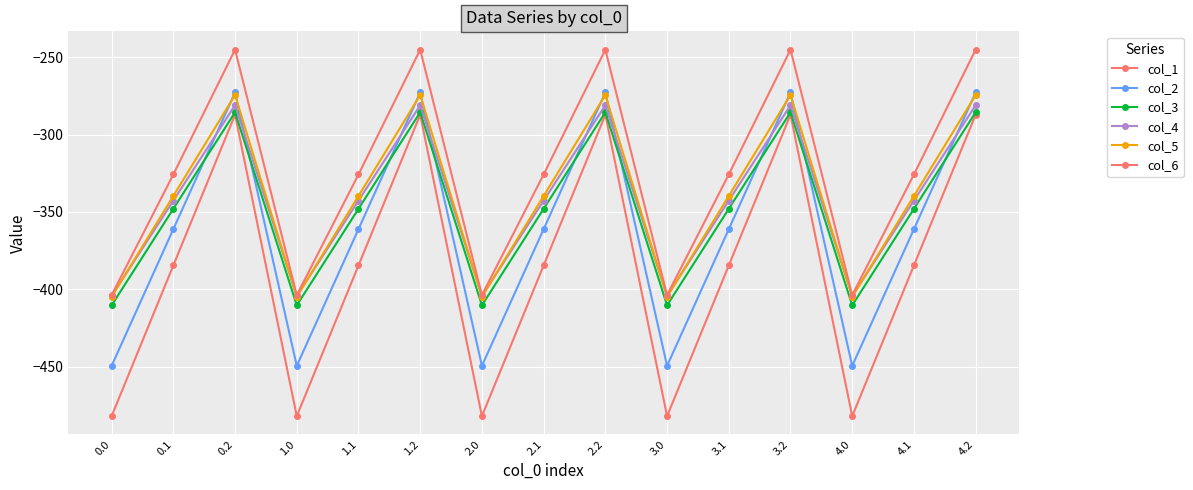

True or false: col_5 has more than 0 points higher than both neighbors.

True